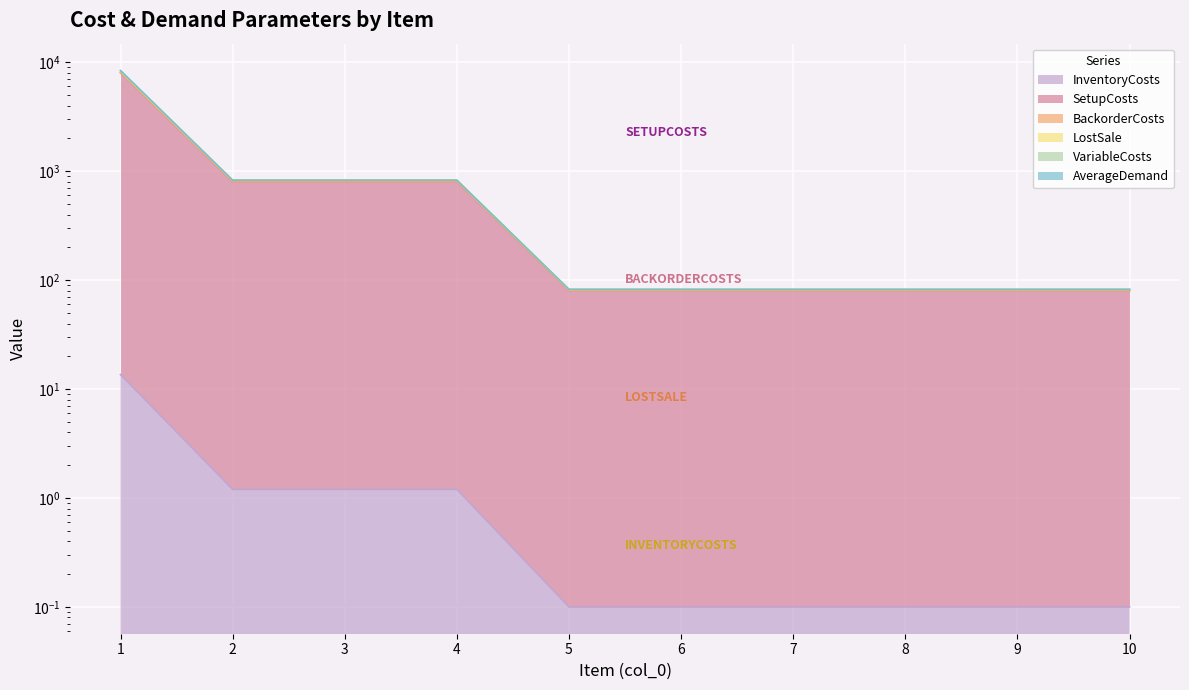

What are all the series names shown in the legend?

InventoryCosts, SetupCosts, BackorderCosts, LostSale, VariableCosts, AverageDemand